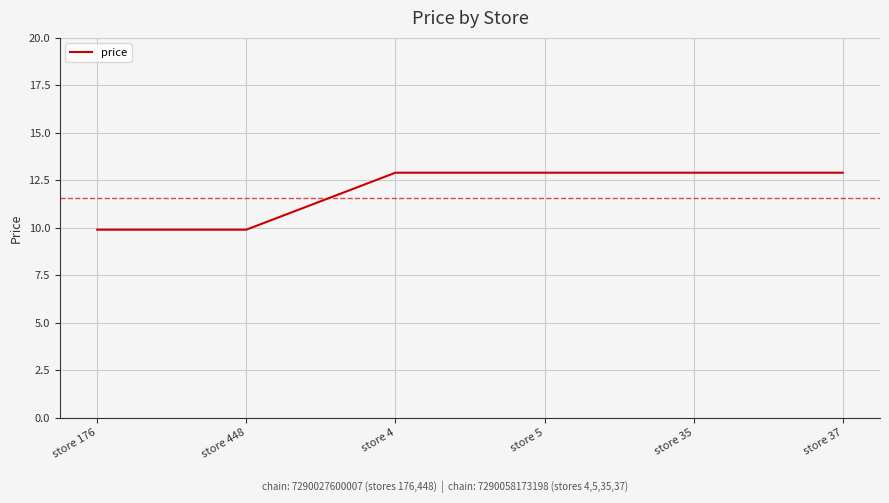

True or false: there are more than 2 points higher than both neighbors.

False